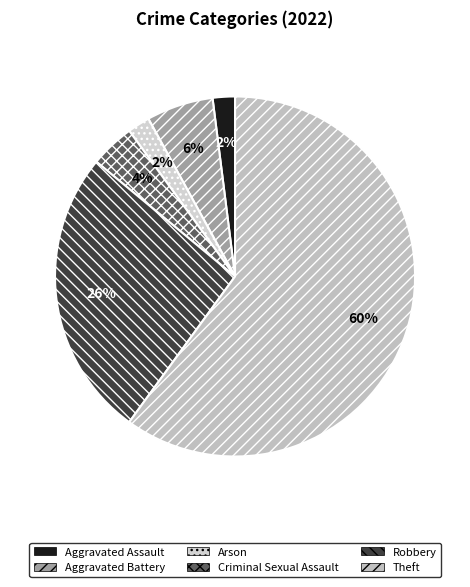

Which category has the smallest portion of the pie?

Aggravated Assault